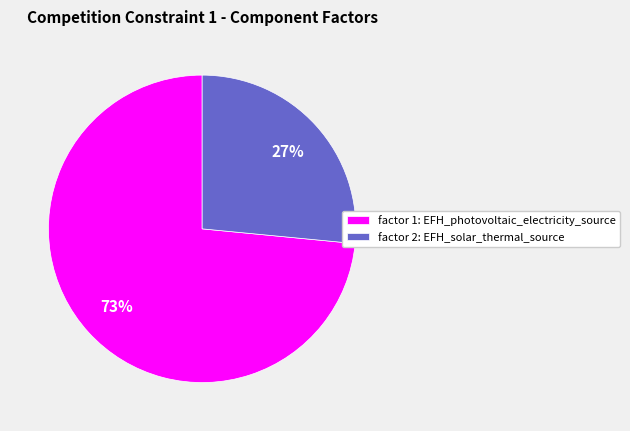

To the nearest percent, what percentage of the pie is factor 2: EFH_solar_thermal_source?

27%